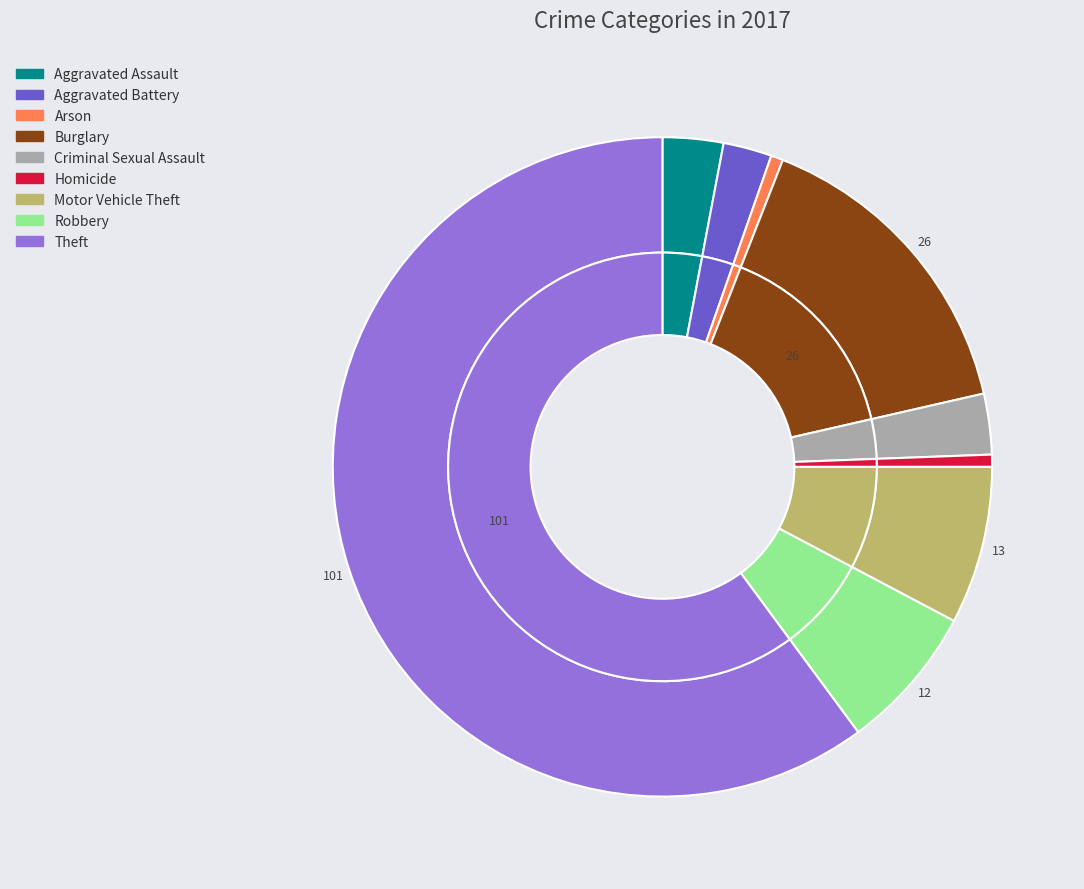

Is there a majority slice in this chart?

Yes